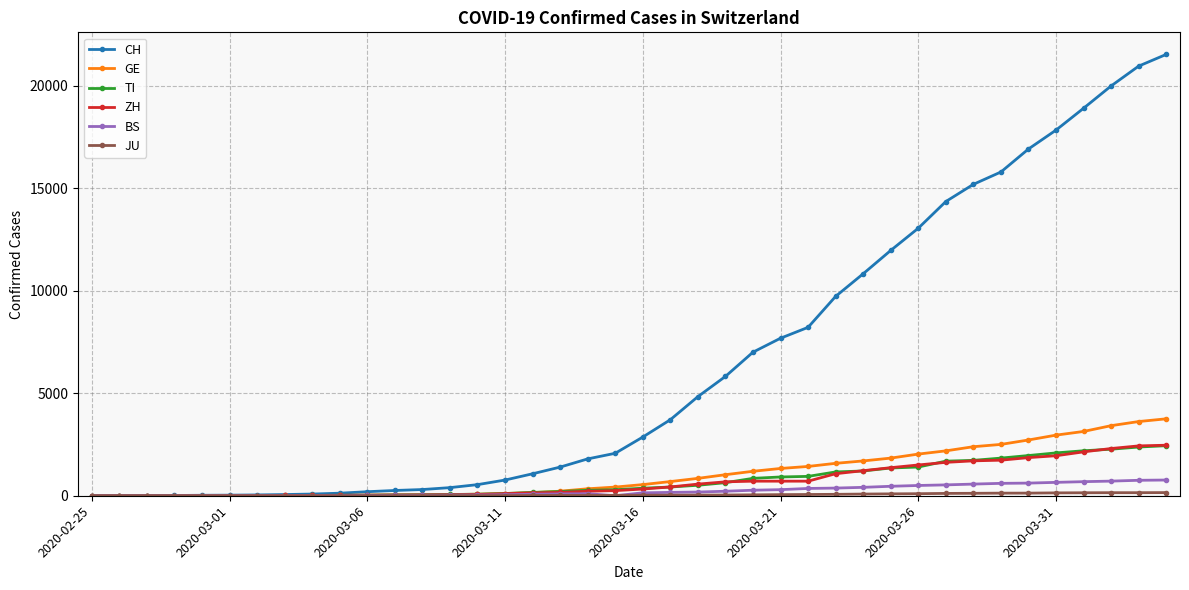

Which series has the largest total across all categories?

CH